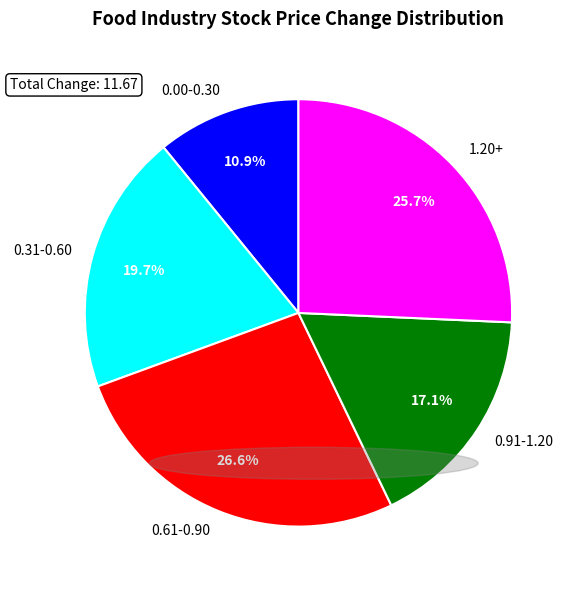

Is there a majority slice in this chart?

No